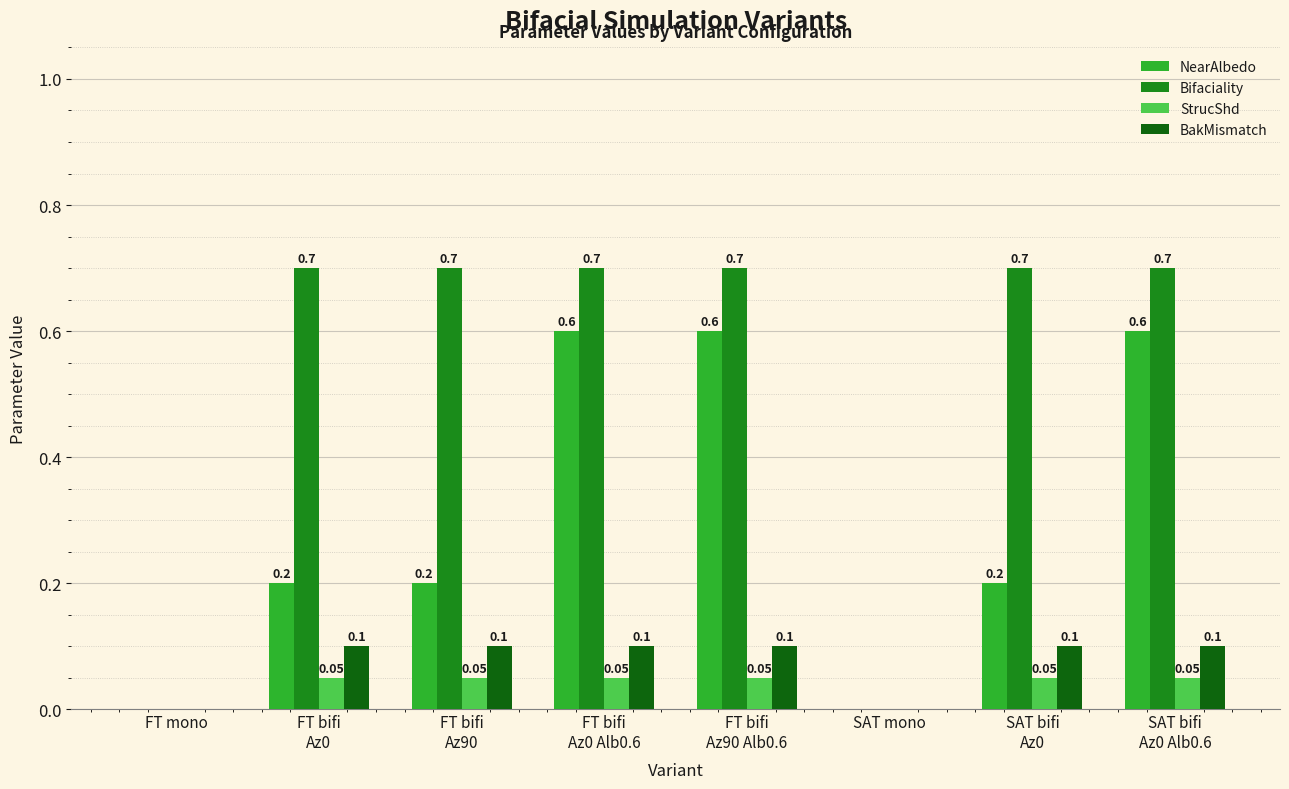

Which series has the largest total across all categories?

Bifaciality